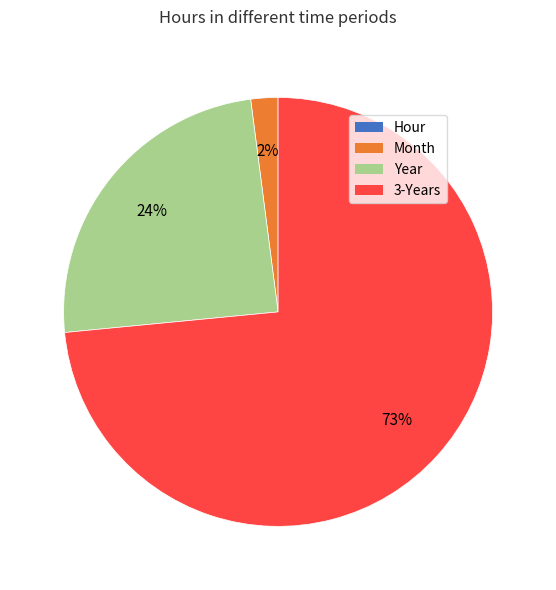

To the nearest percent, what is the average slice percentage?

25%